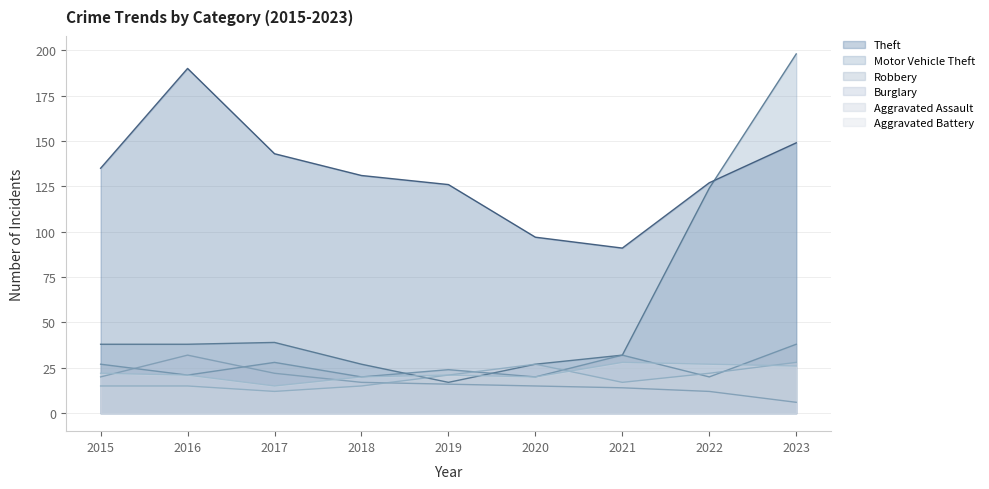

Where is Theft nearest to the value 140?

2017